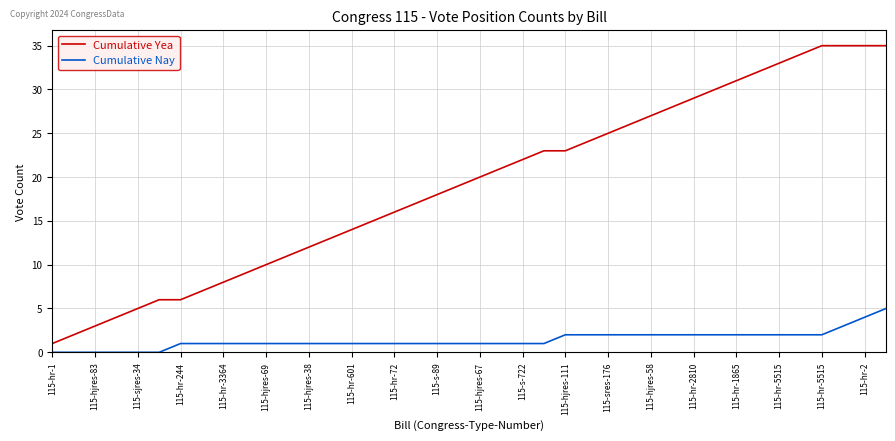

Which series has the largest total across all categories?

Cumulative Yea